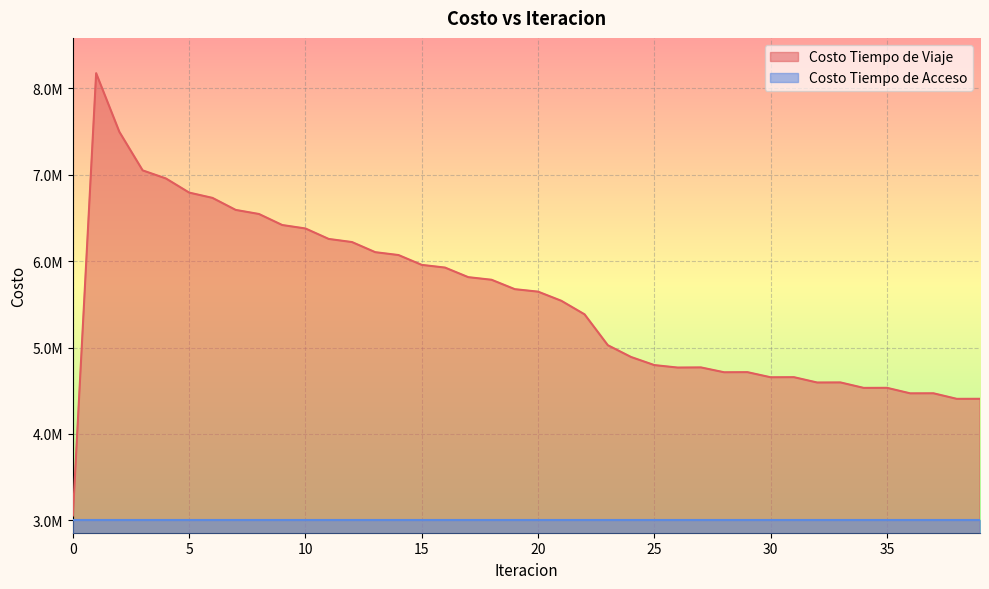

Reading left to right, transcribe all the data shown in this chart.

0=3055947.5	1=8176870.7	2=7497067.1	3=7051446.8	4=6957927.6	5=6794270.0	6=6733195.6	7=6593866.6	8=6546569.5	9=6418889.4	10=6378771.6	11=6257648.2	12=6221684.3	13=6104486.2	14=6071291.0	15=5957397.9	16=5926146.8	17=5815144.9	18=5785153.7	19=5676163.3	20=5647457.0	21=5541707.7	22=5384584.6	23=5027306.6	24=4890655.4	25=4797031.2	26=4768507.4	27=4770238.7	28=4714005.1	29=4715373.6	30=4656016.7	31=4657159.8	32=4595420.0	33=4596378.6	34=4533158.3	35=4533960.3	36=4469975.0	37=4470614.6	38=4406428.5	39=4406895.8